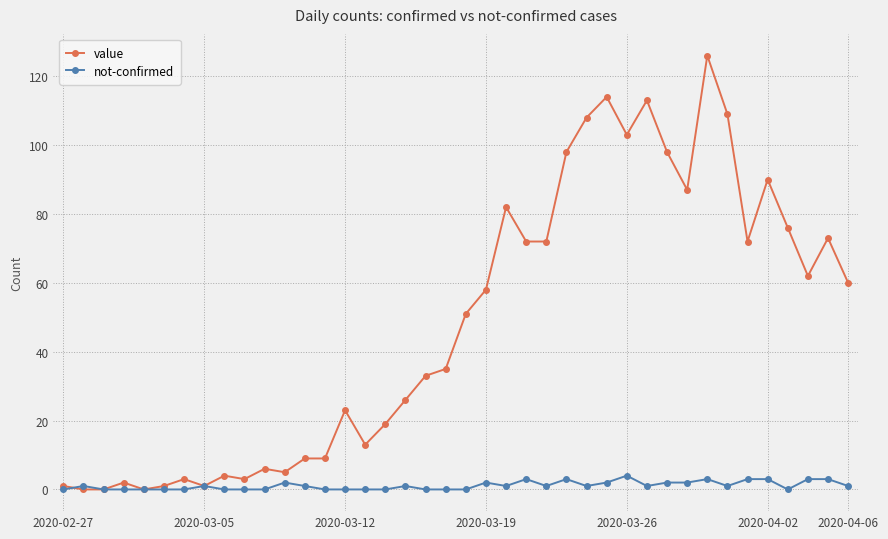

Which series has the largest total across all categories?

value